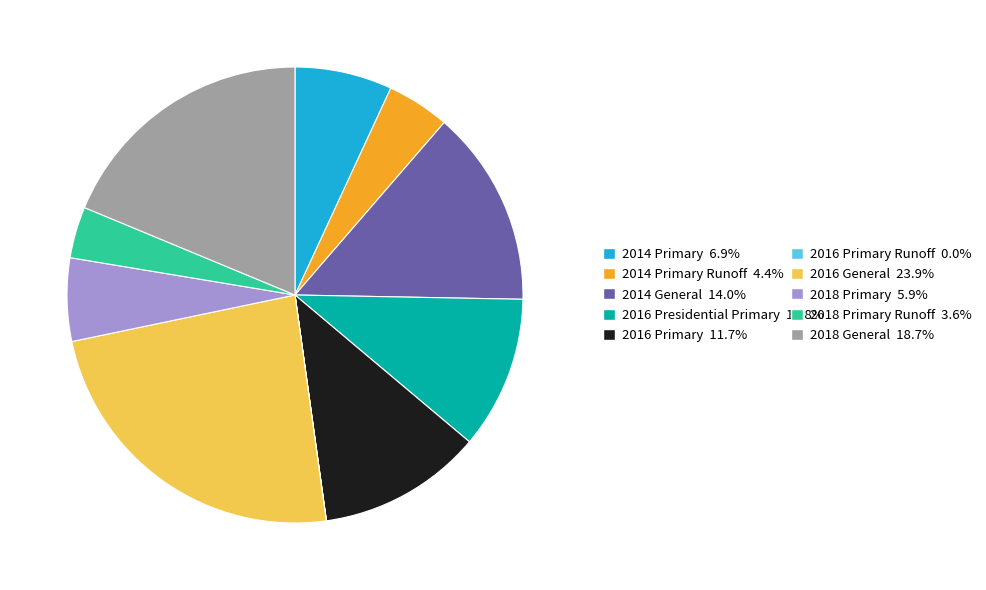

Does any single category account for the majority?

No